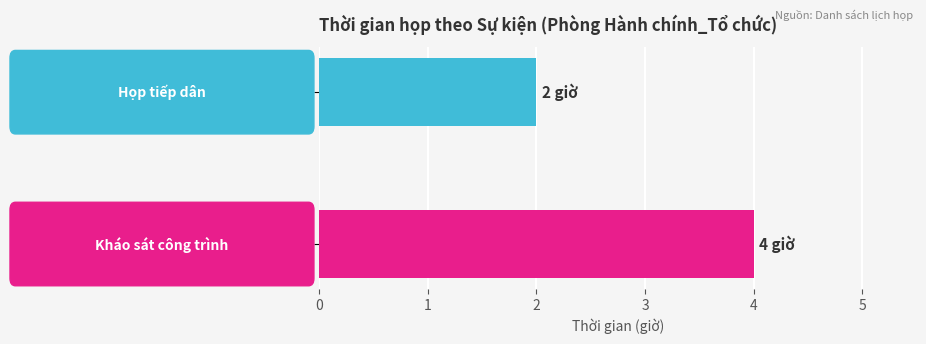

What is the smallest value displayed?

2